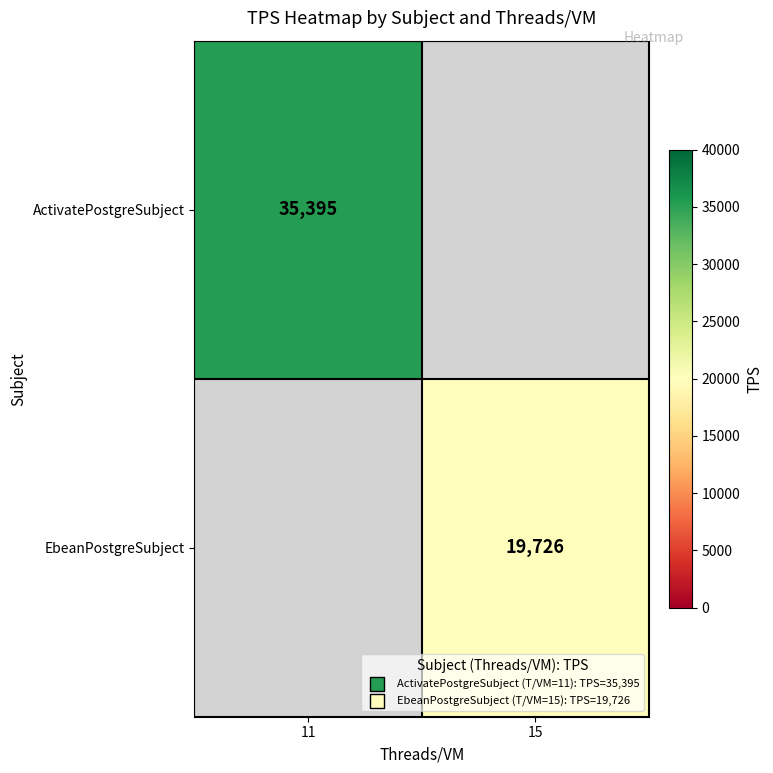

Between 15 and 11, which is larger?

11